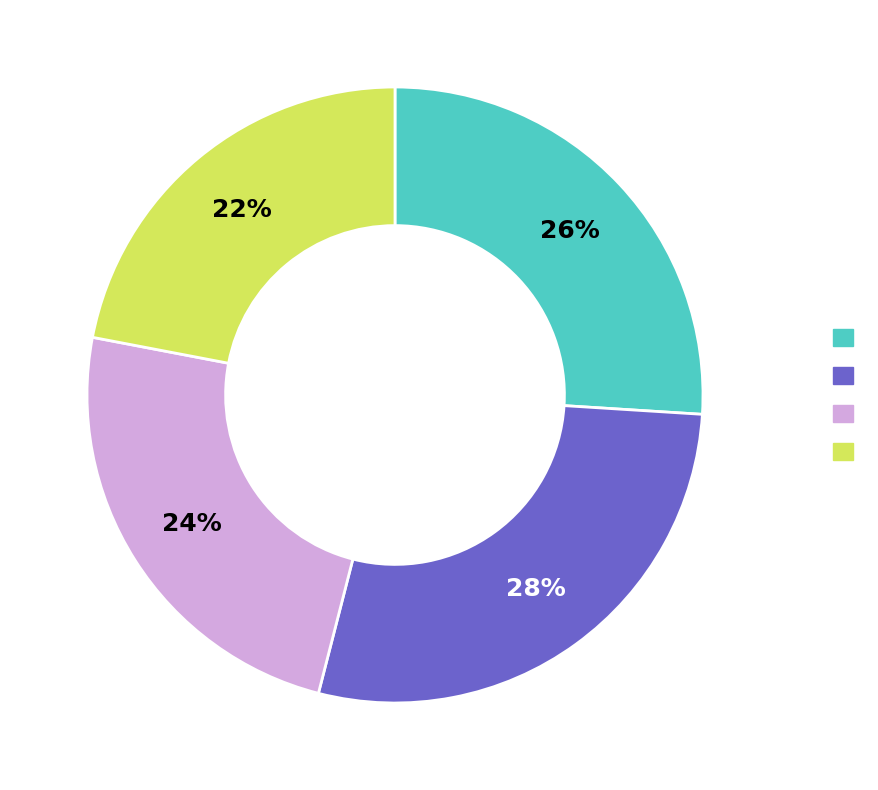

Is there any slice that represents more than half of the pie?

No